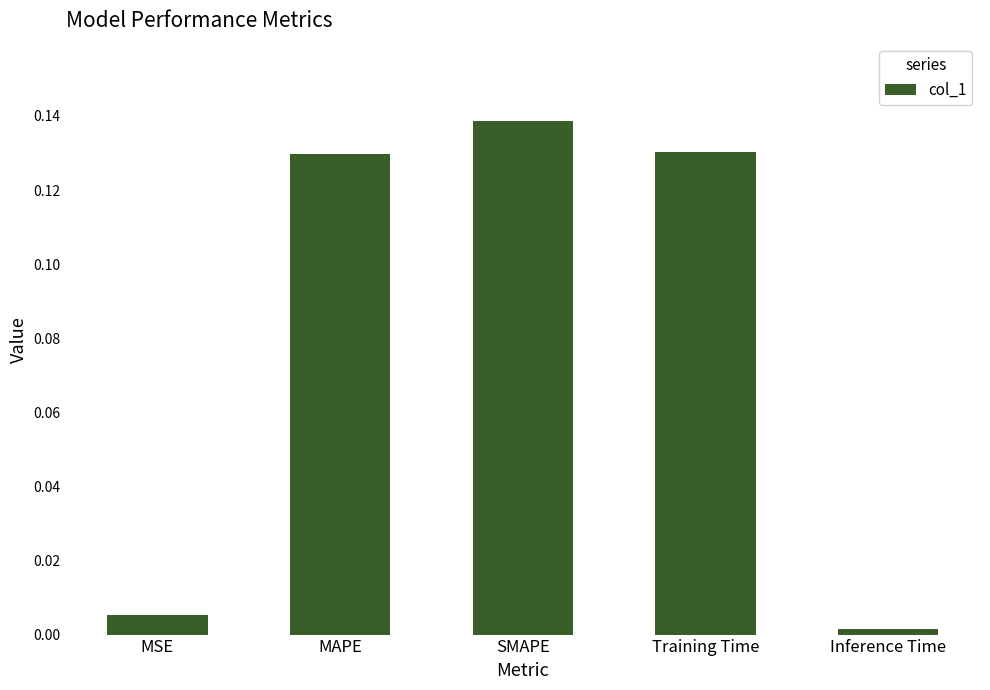

What position from the left is MAPE?

2